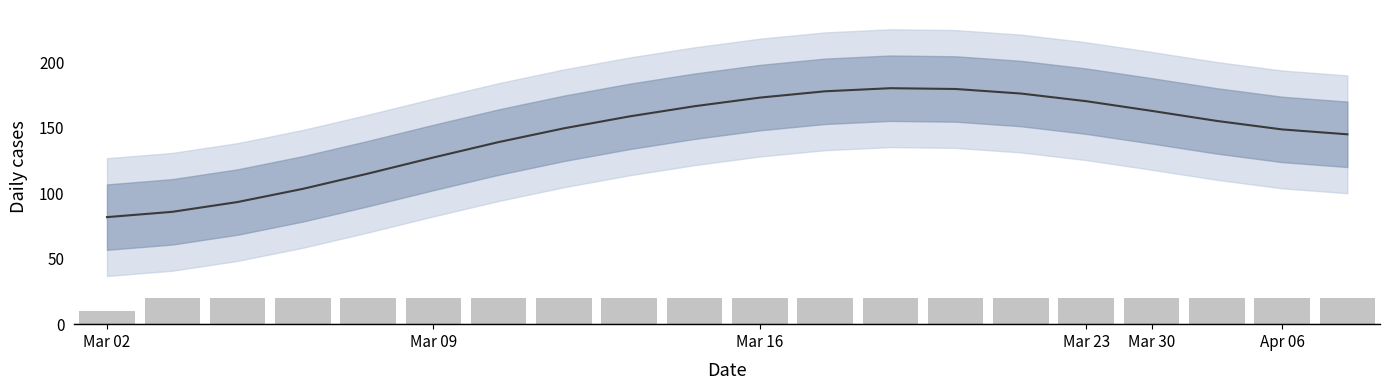

What is the value of the 3rd bar from the left?

20